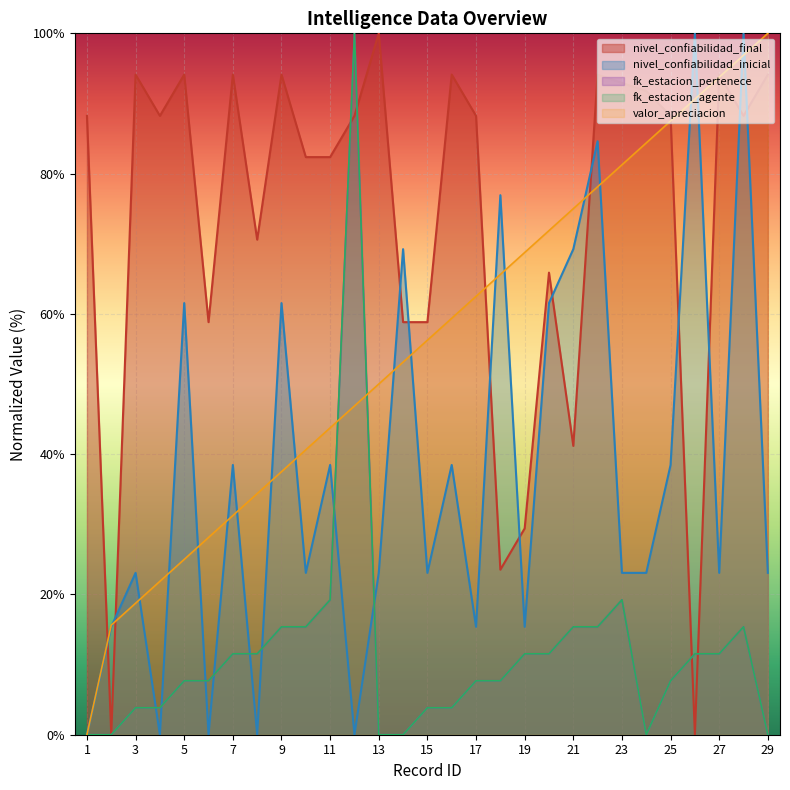

At which category is the sum across all series the highest?

12